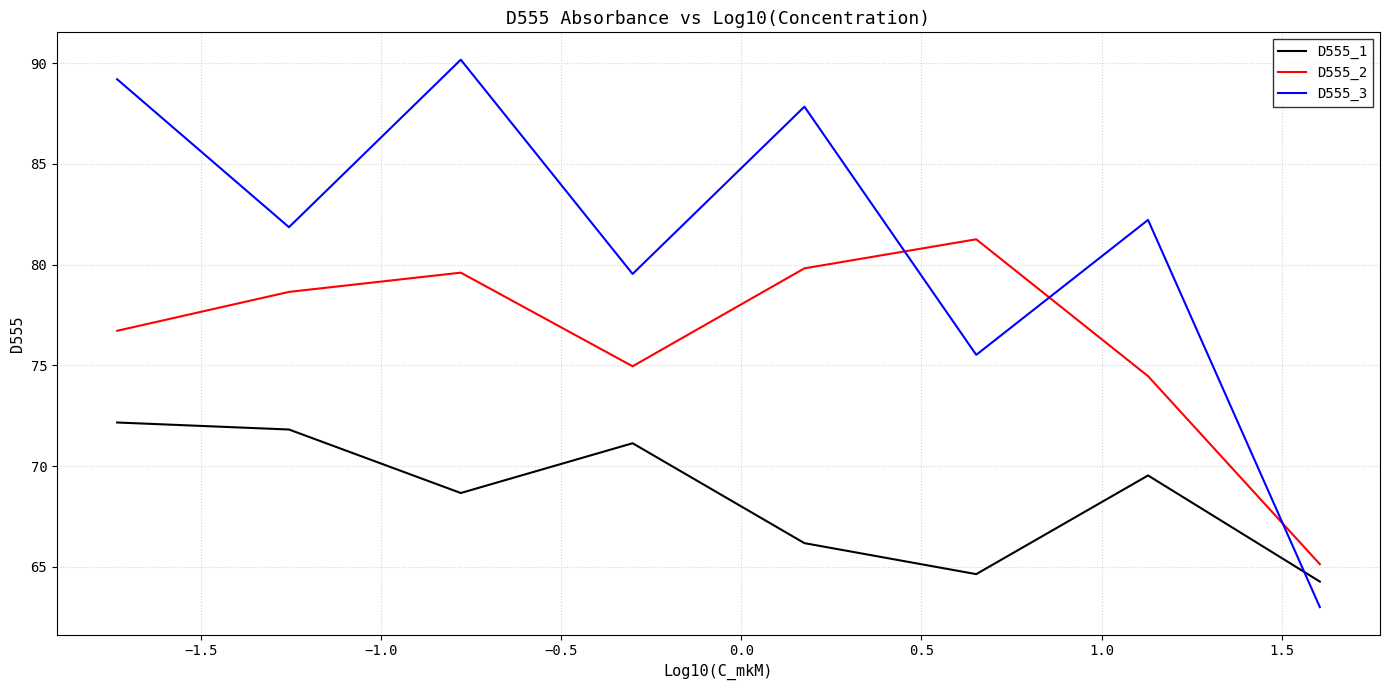

What is the difference between the highest and lowest values at 1.0?

10.0